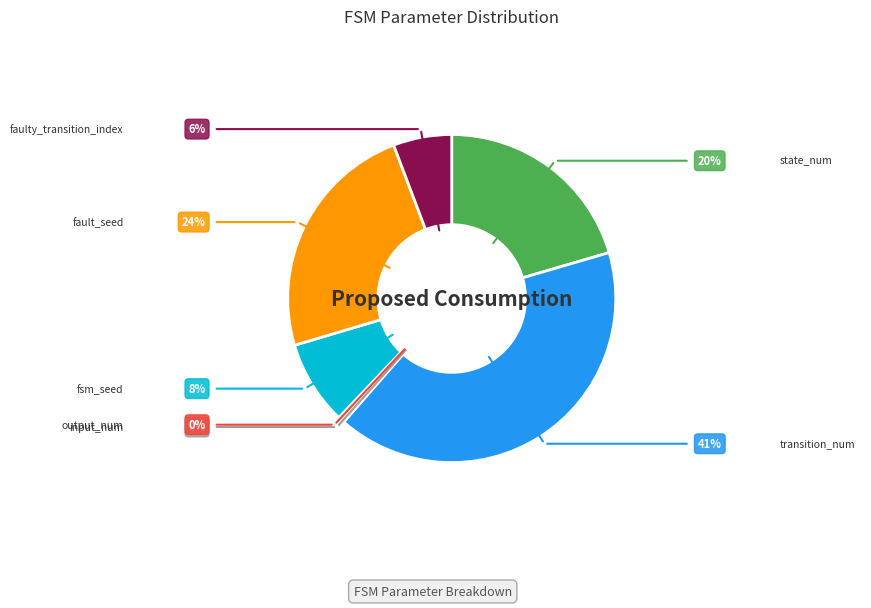

Is there a majority slice in this chart?

No